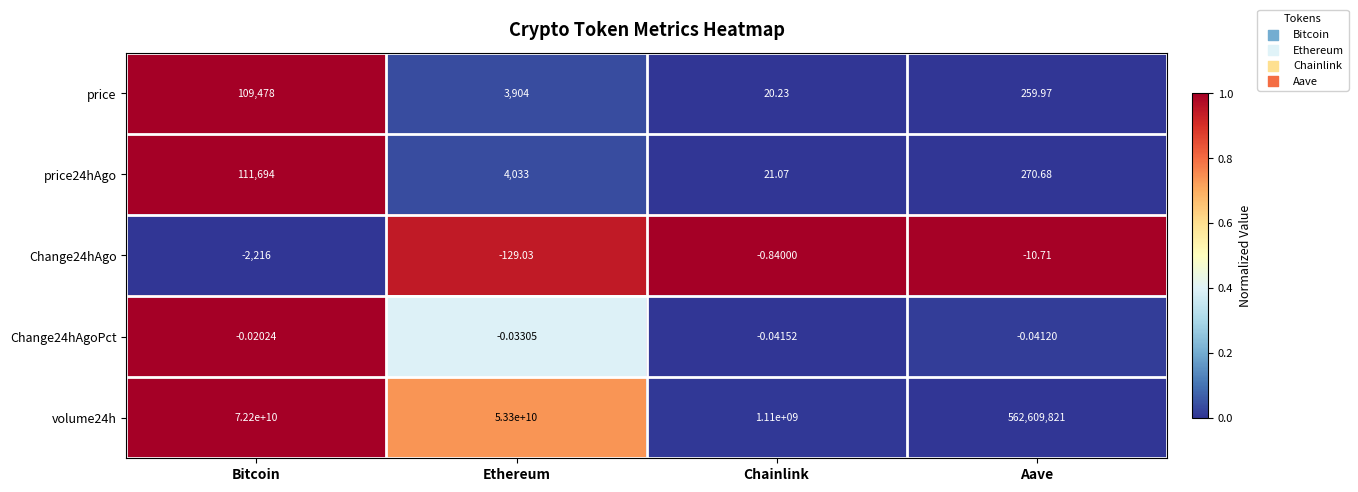

At how many categories does at least one series exceed 0?

4